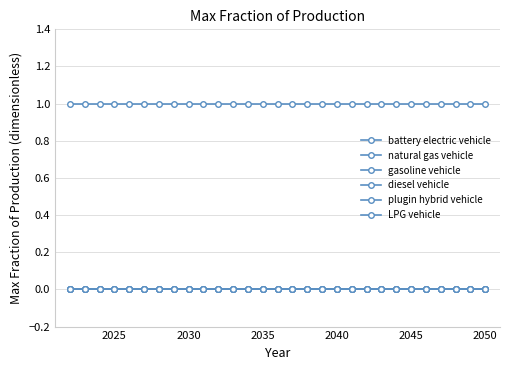

Is this an area chart (filled region under the line)?

No